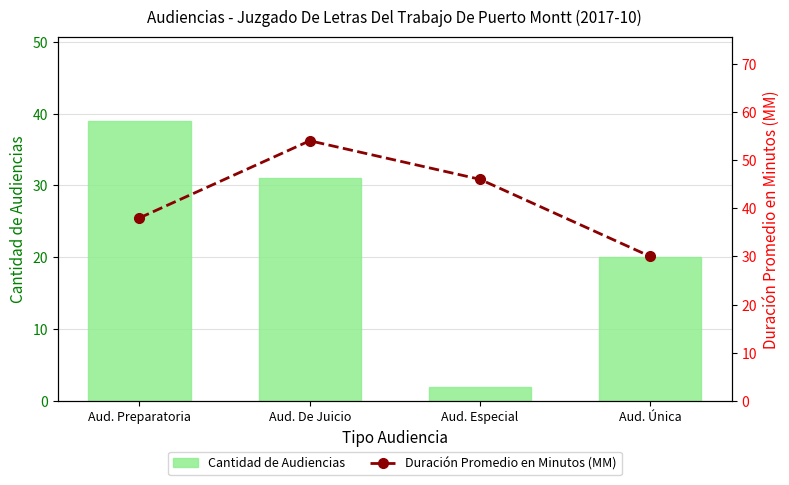

What is the average value of the Duración Promedio en Minutos (MM) series?

42